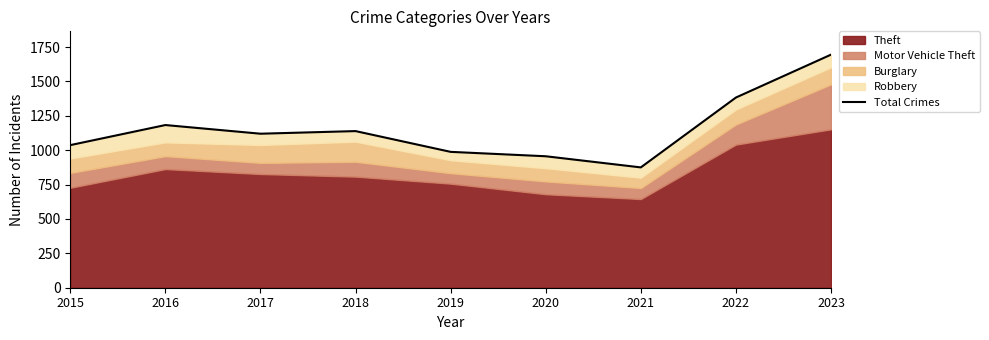

What is the sum of all values?

10376